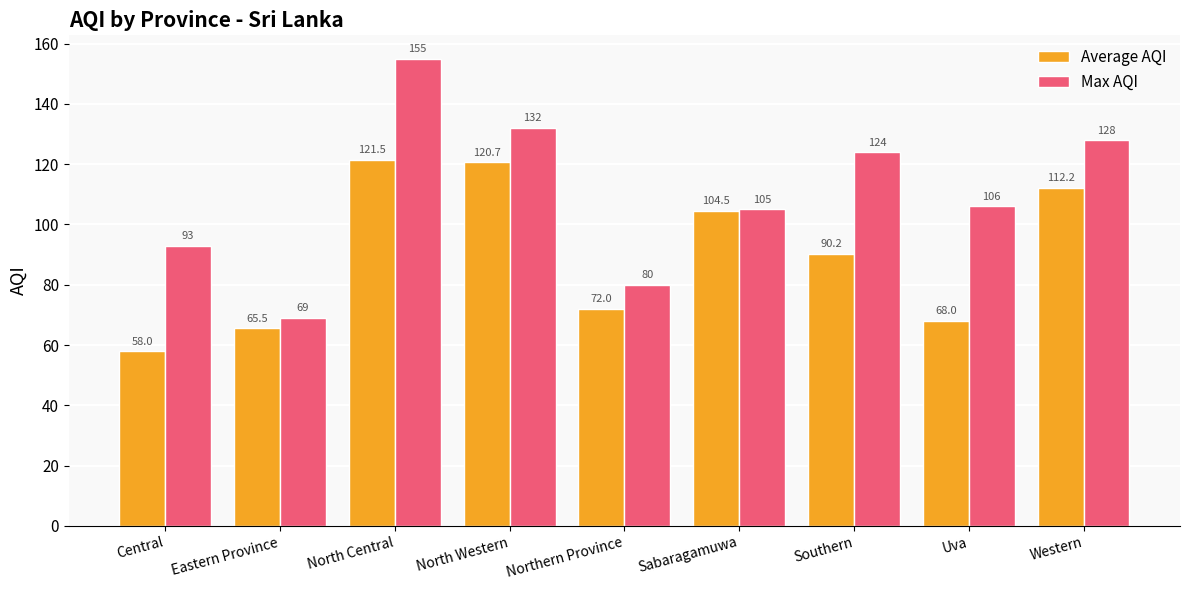

What is the approximate value of Average AQI at North Western?

120.7